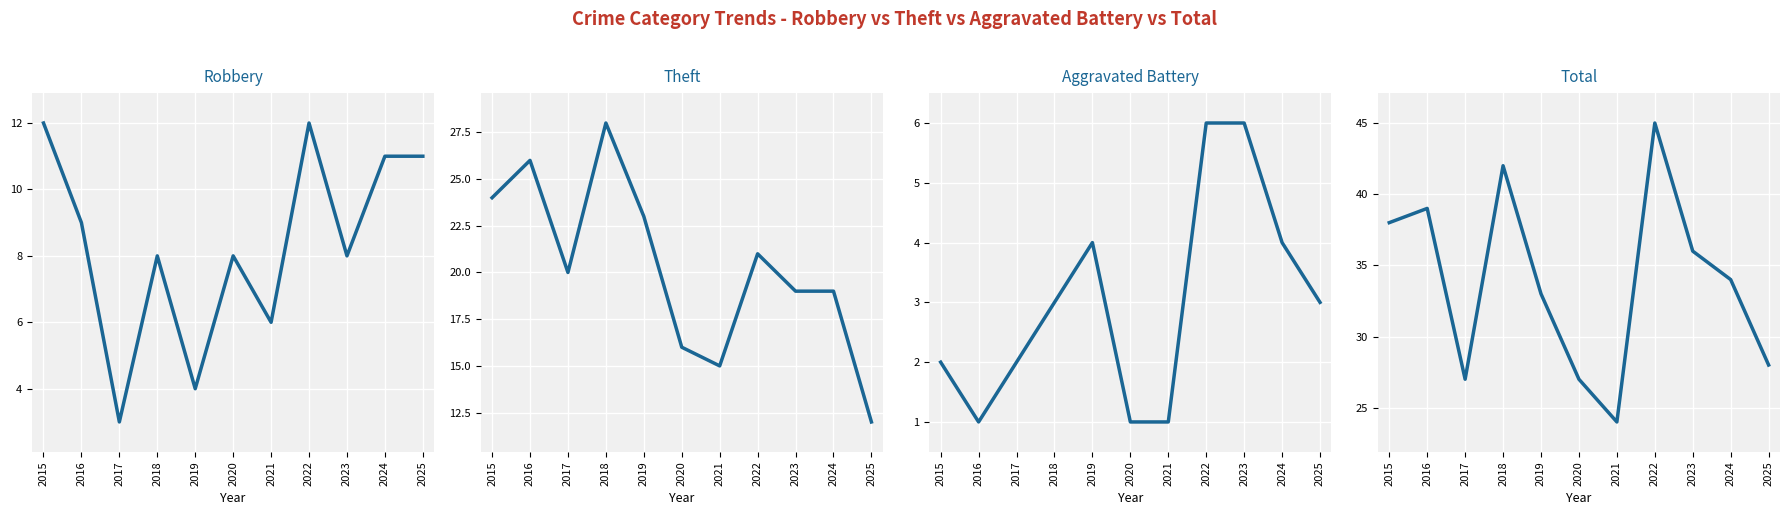

Which category has the lowest value across all series?

2016